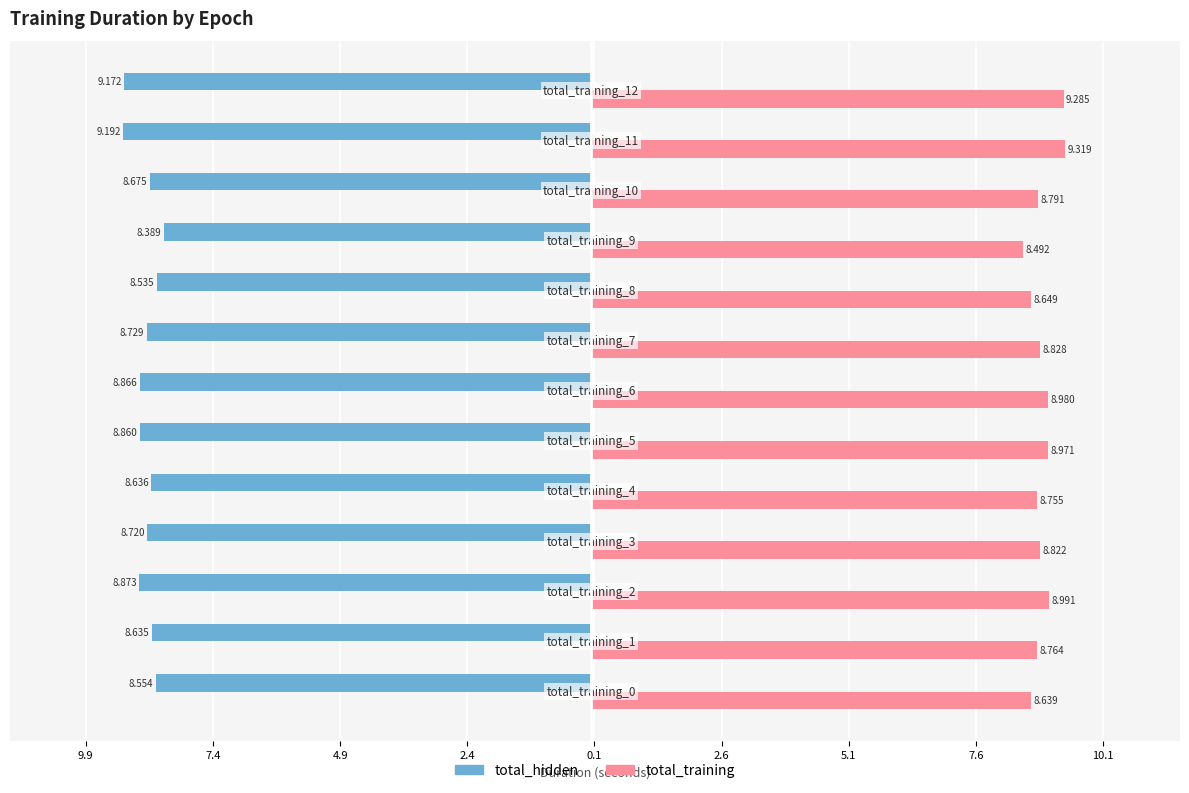

What position from the left is 7.4?

2